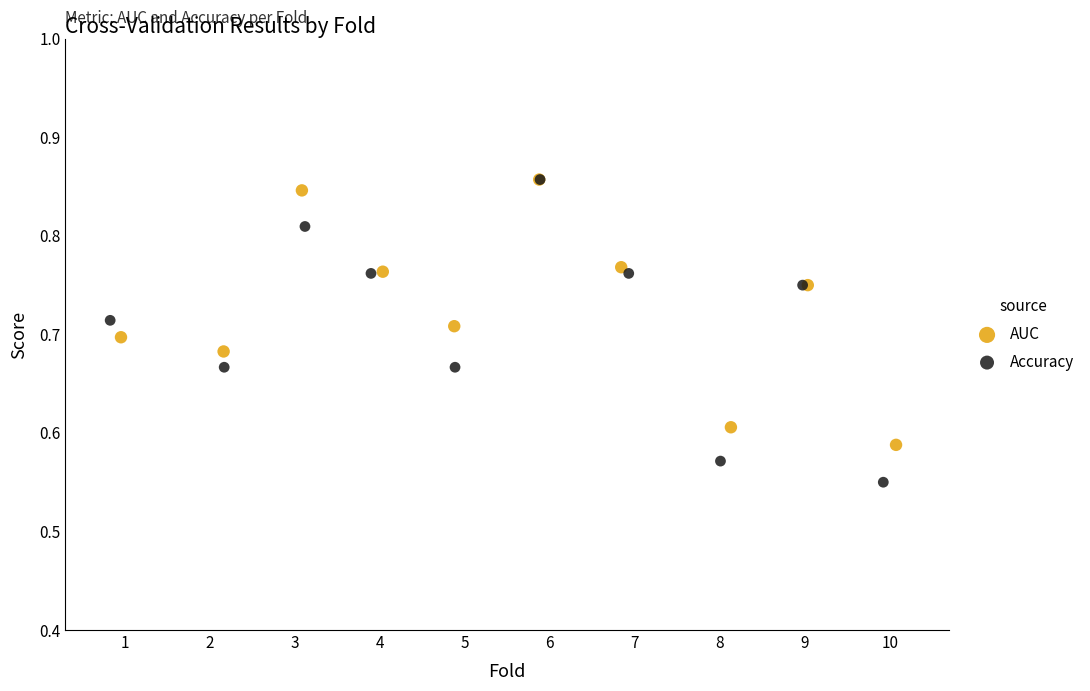

Which series has the widest spread of Y values?

Accuracy